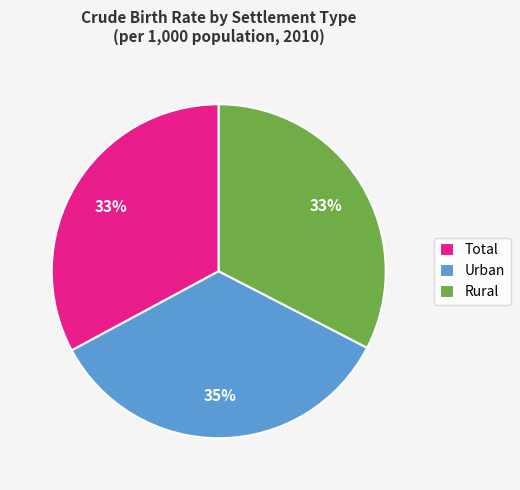

Do Urban and Total together represent more than half of the pie?

Yes